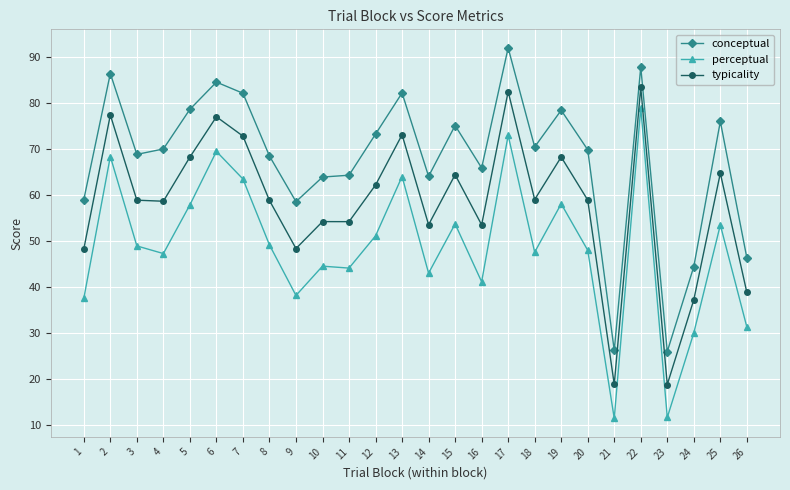

Count the number of data series in this chart.

3